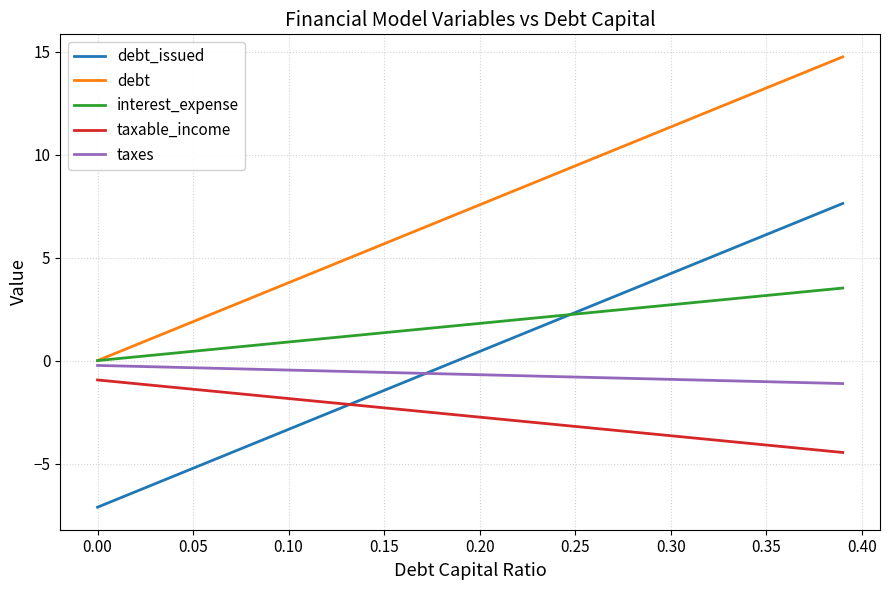

Which series has the largest total across all categories?

debt